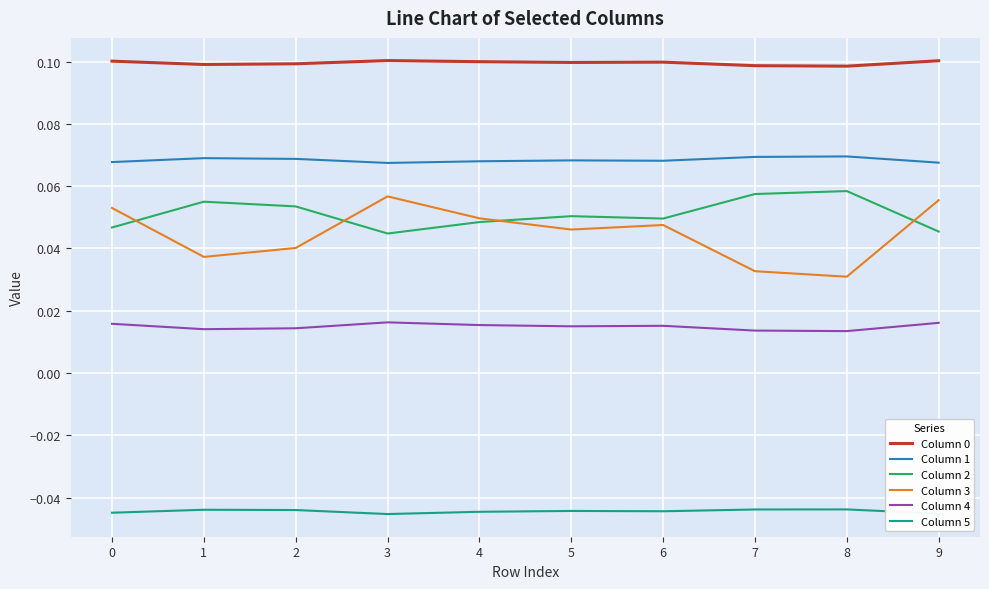

True or false: Column 3 and Column 4 intersect in this chart.

False